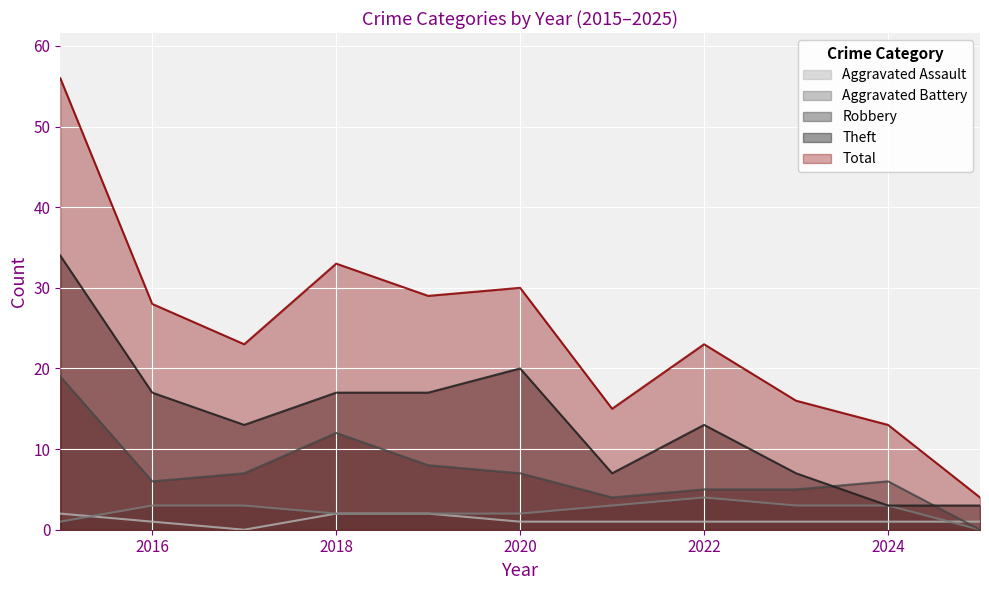

In Aggravated Battery, how many points are higher than both neighbors (excluding endpoints)?

1